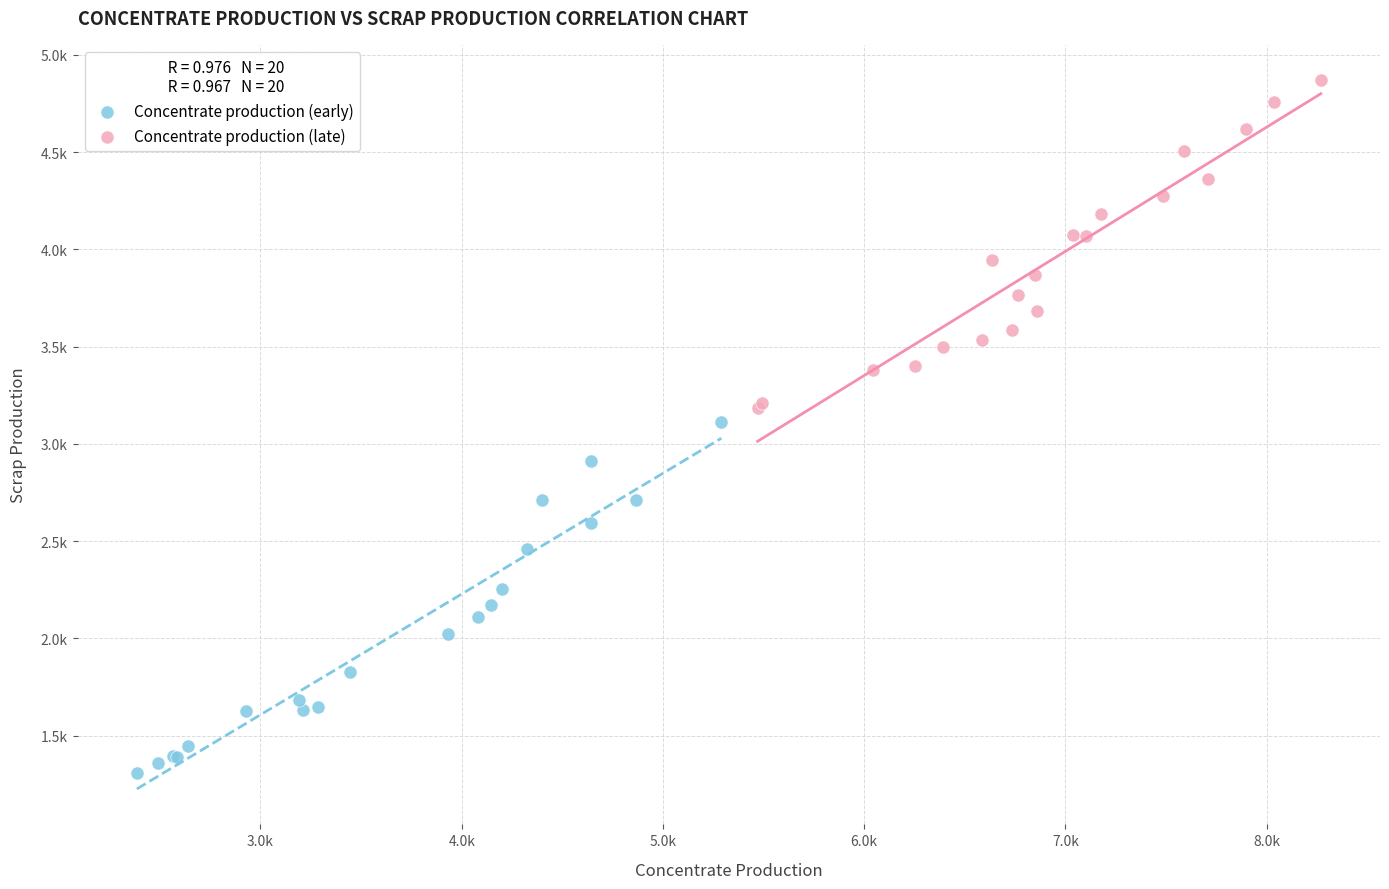

What are all the series names shown in the legend?

Concentrate production (early), Concentrate production (late)